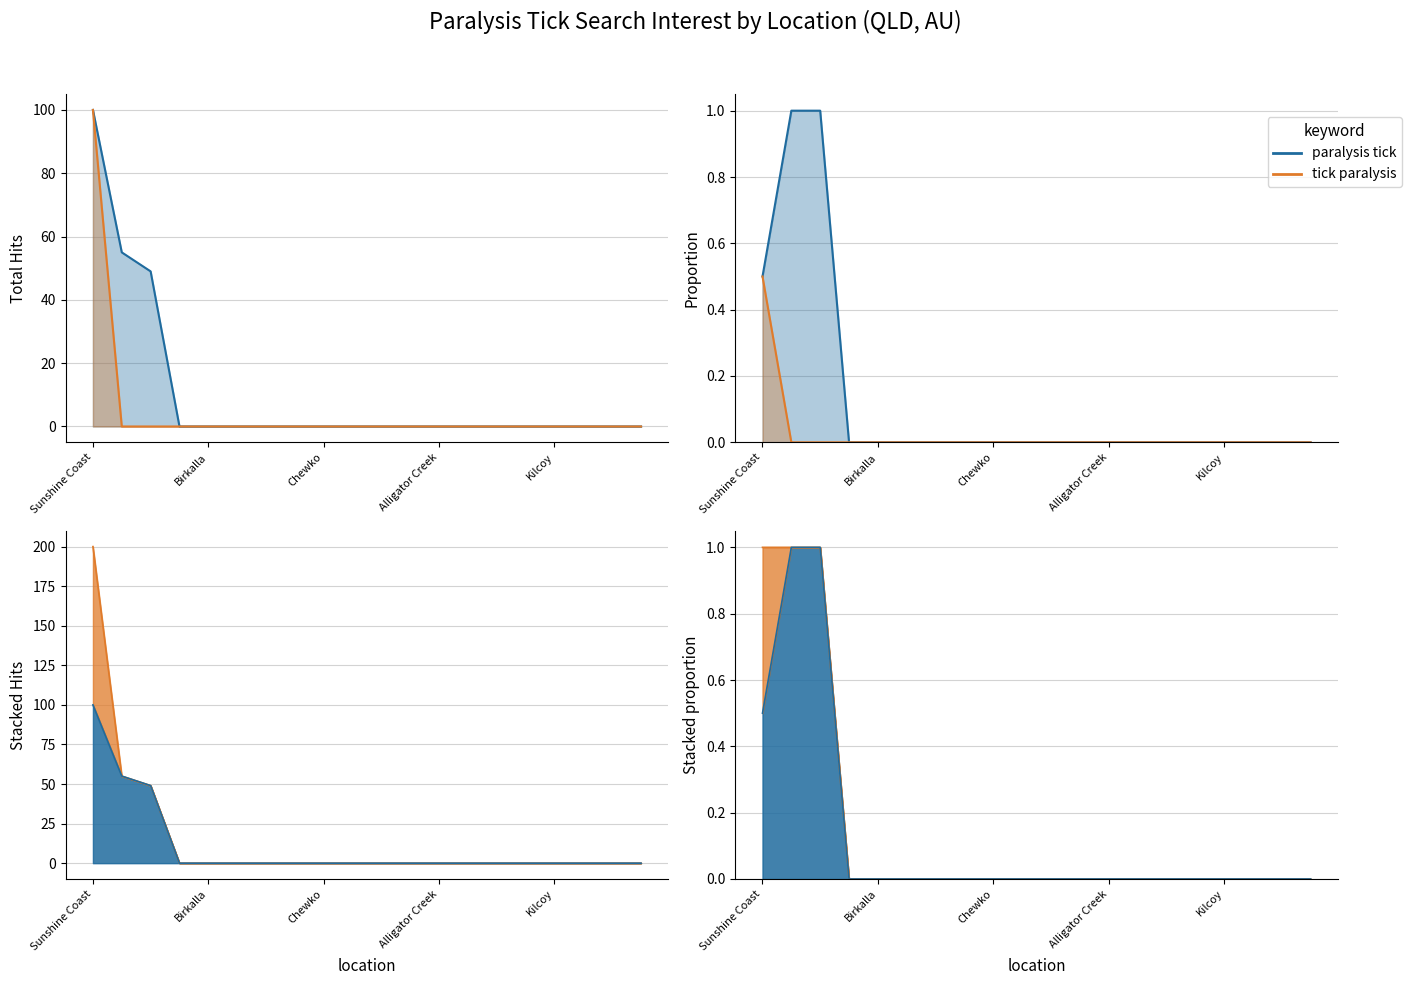

True or false: paralysis tick and total.hits (all) intersect in this chart.

False